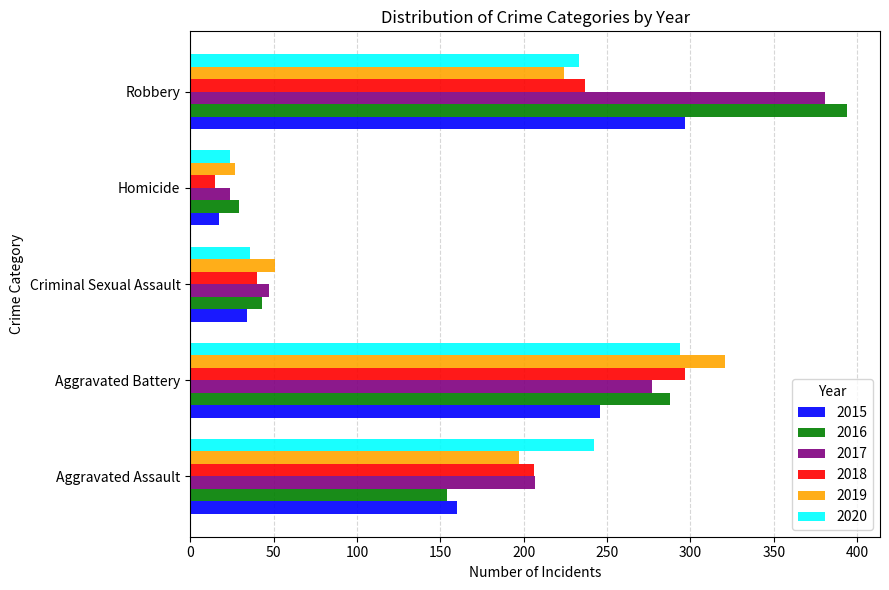

List the labels in order of 2015 value, smallest first.

Homicide, Criminal Sexual Assault, Aggravated Assault, Aggravated Battery, Robbery